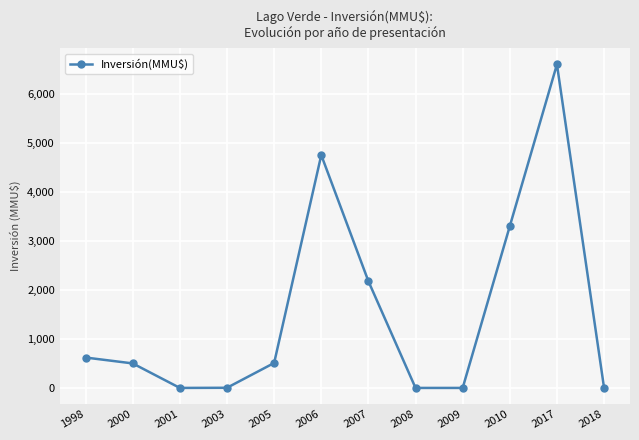

Where is the data nearest to the value 3300?

2010